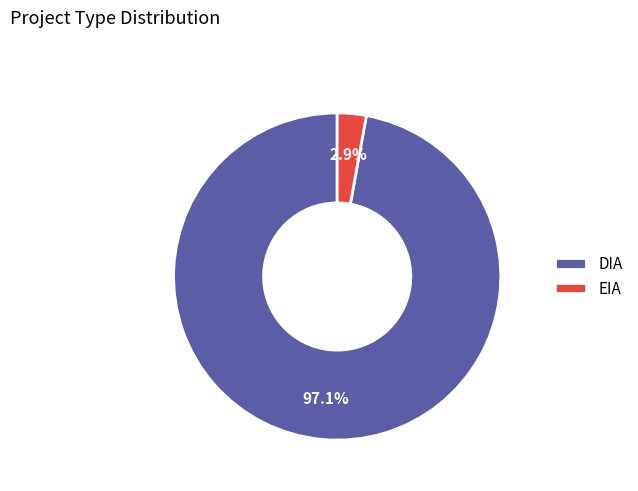

Between EIA and DIA, which is larger?

DIA